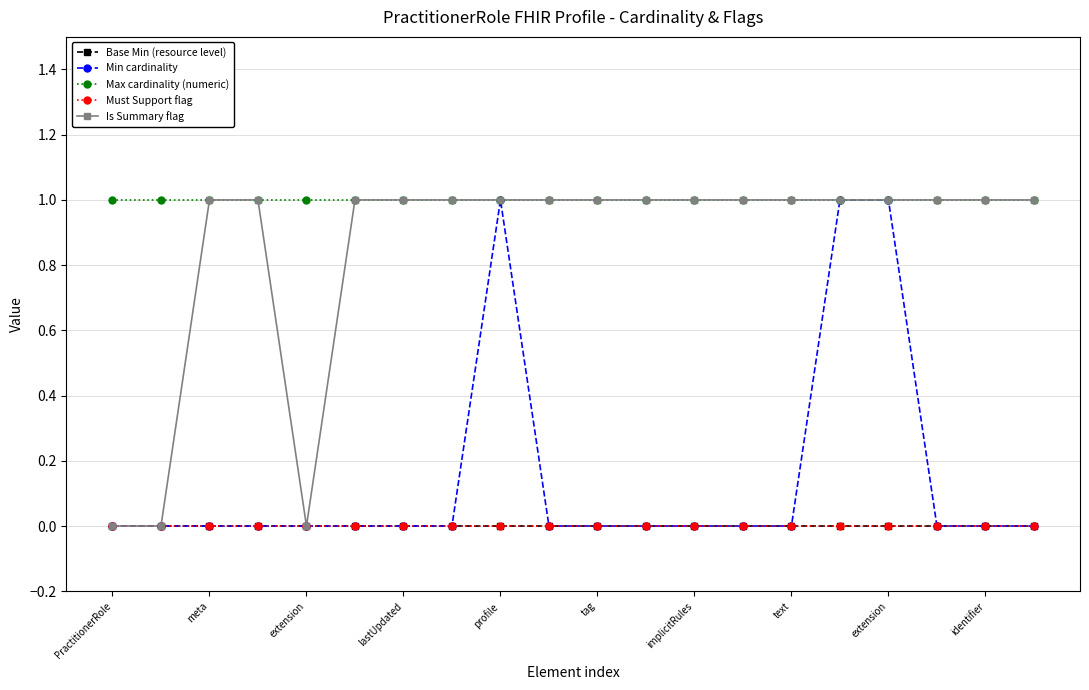

True or false: Must Support flag and Base Min (resource level) intersect in this chart.

False